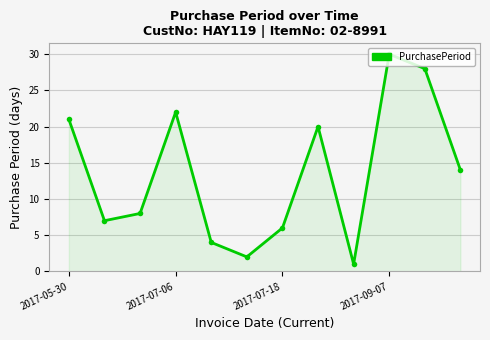

What is the greatest value displayed?

30